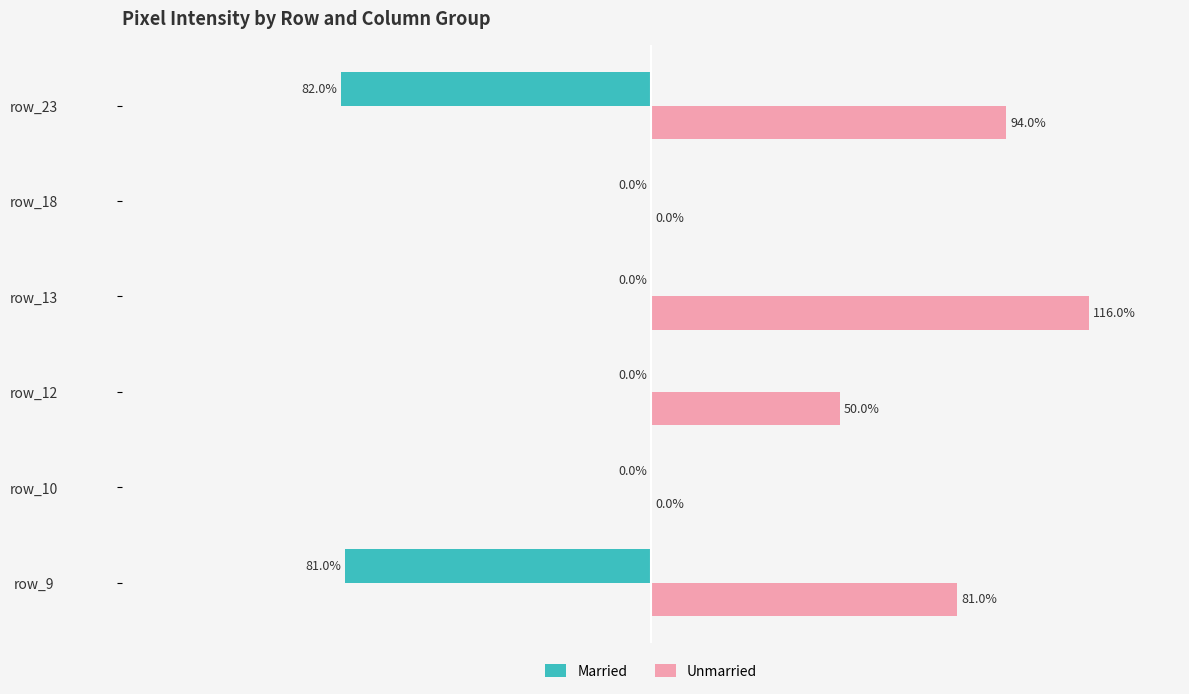

At which label is Married closest to -41?

row_9